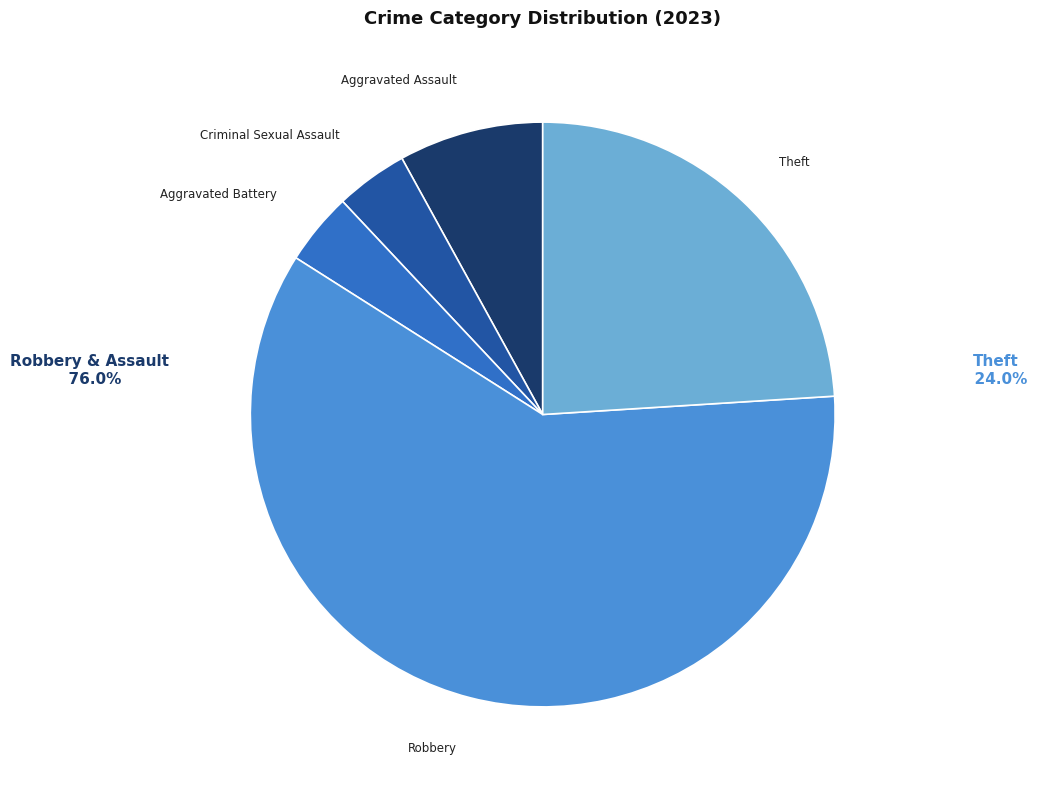

Do Aggravated Assault and Theft together represent more than half of the pie?

No